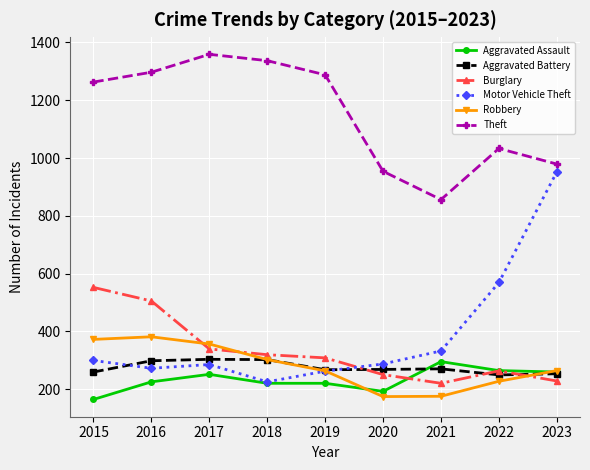

Which series has the largest range (max minus min)?

Motor Vehicle Theft